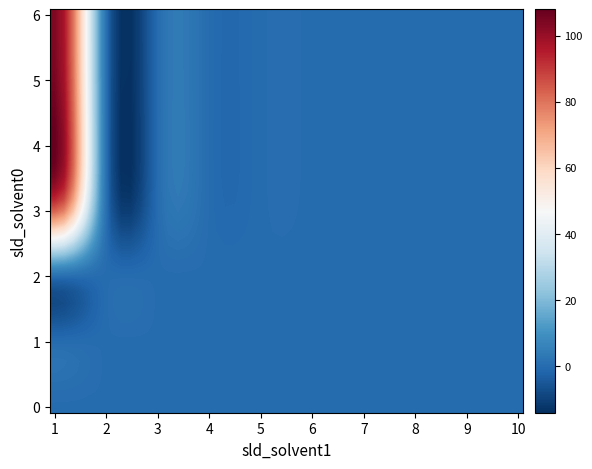

Reading left to right, list all the values displayed in this chart.

0: 0	0	0	0	0	0	0	0	0	0
1: 0	0	0	0	0	0	0	0	0	0
2: 0	0	0	0	0	0	0	0	0	0
3: 83	0	0	0	0	0	0	0	0	0
4: 108	0	0	0	0	0	0	0	0	0
5: 105	0	0	0	0	0	0	0	0	0
6: 104	0	0	0	0	0	0	0	0	0